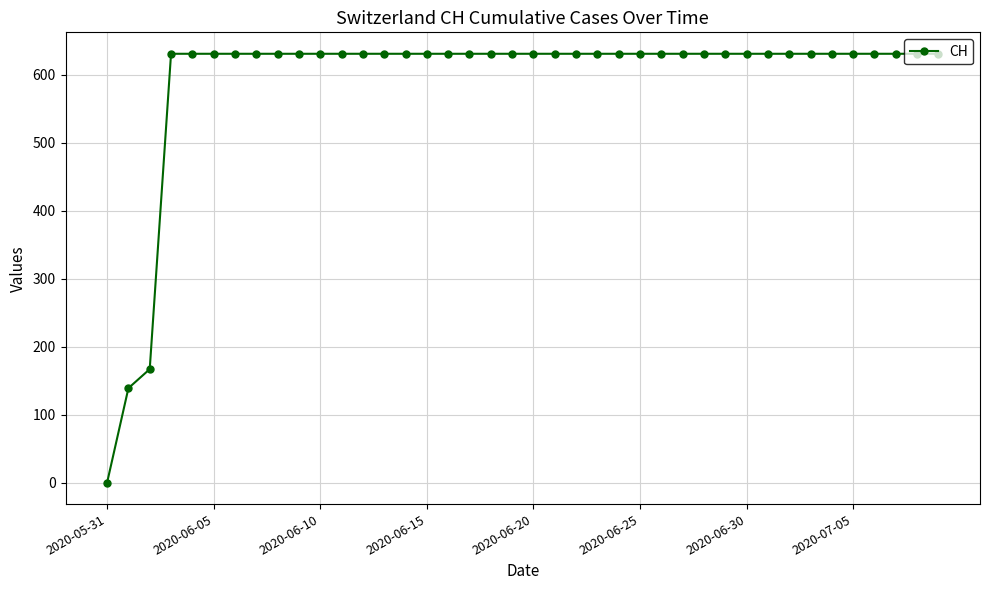

What is the value of the 13th point from the left?

631